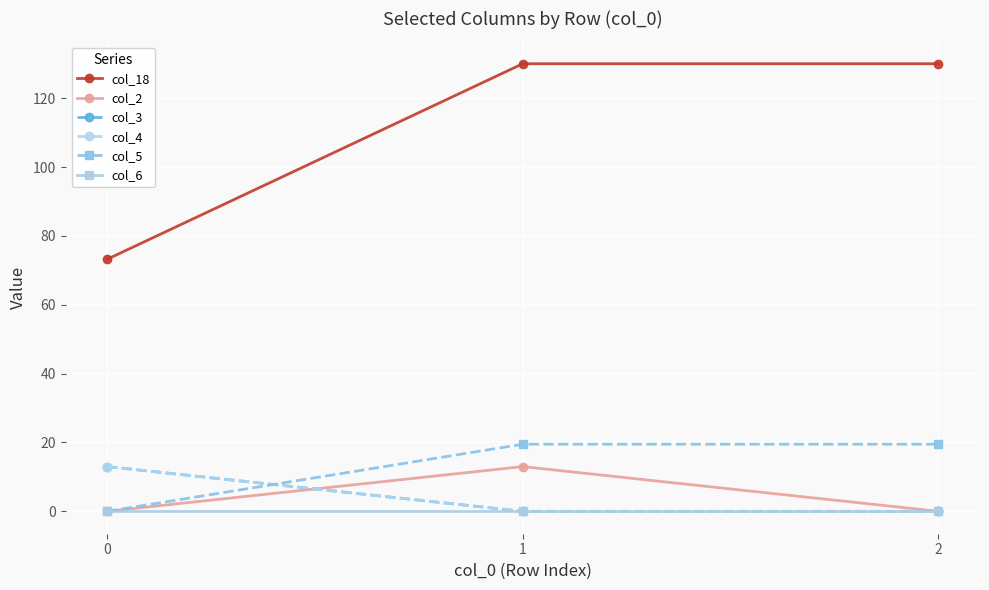

What is the value of the col_5 point at the 2nd from the left?

19.5